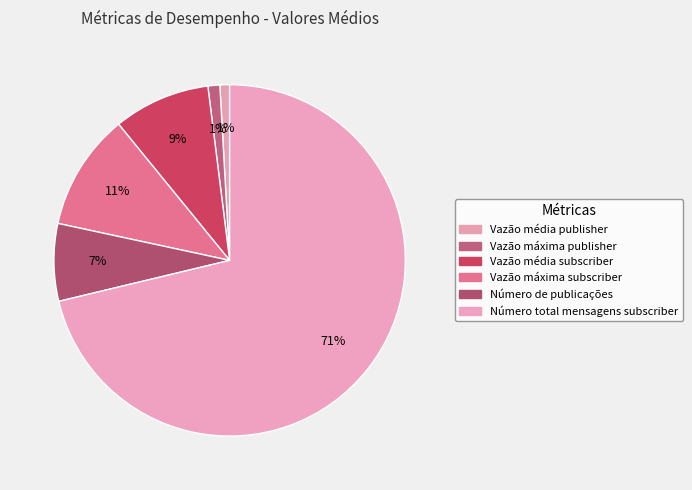

To the nearest percent, what is the combined percentage of Vazão média publisher and Vazão média subscriber?

10%